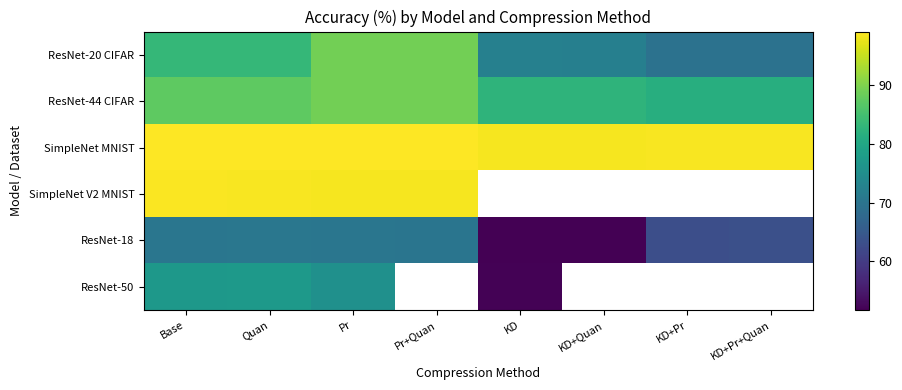

Which has a higher value, Base or Pr?

Pr